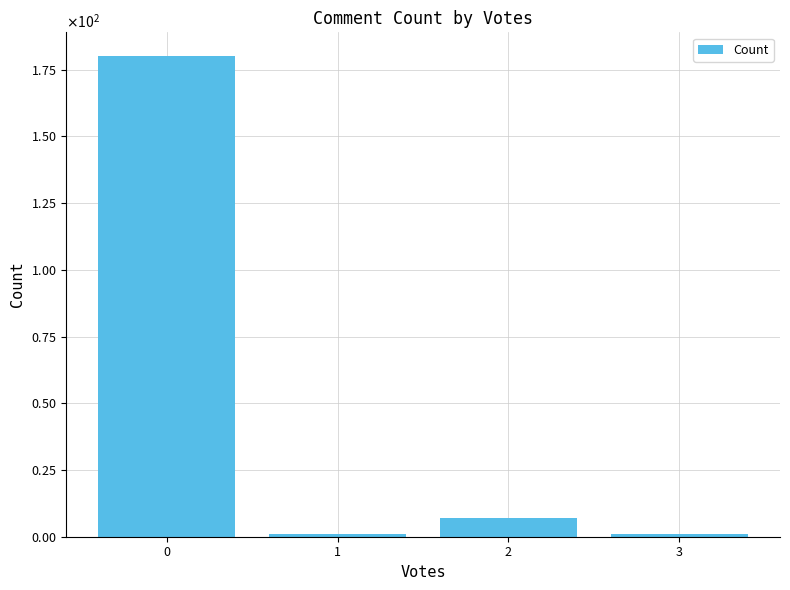

Rank the categories by value from highest to lowest.

0, 2, 1, 3